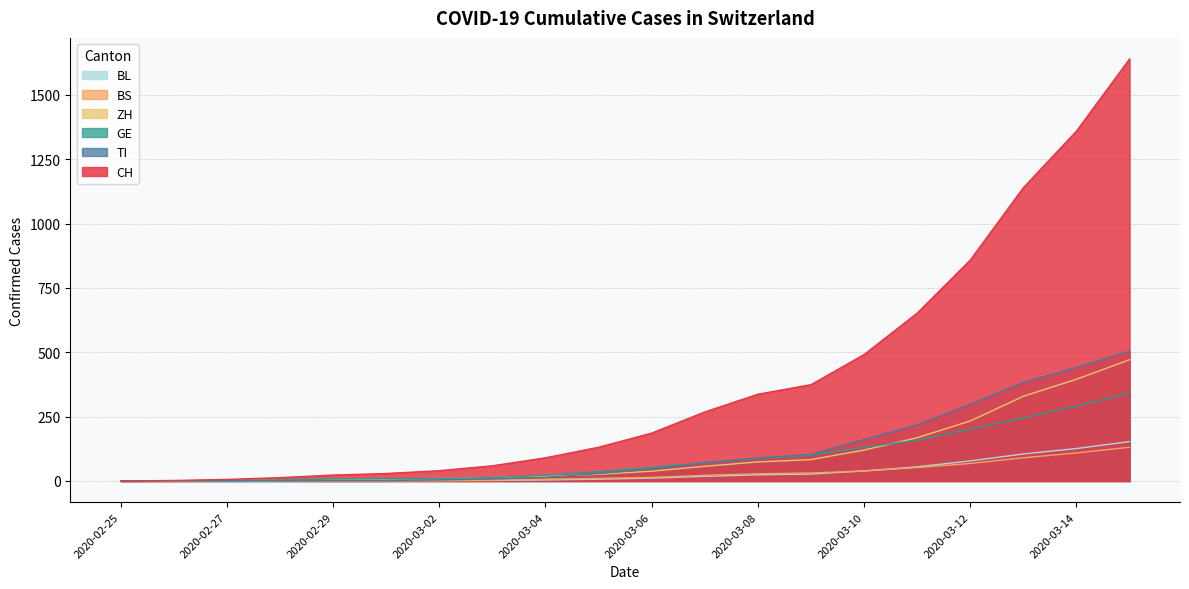

Reading left to right, list all the values displayed in this chart.

CH: 0	2	6	13	23	29	40	59	90	131	186	268	337	374	491	652	858	1139	1359	1639
TI: 0	1	1	1	2	2	4	8	14	29	46	71	89	103	161	218	298	383	441	504
GE: 0	1	1	4	8	9	10	13	22	36	53	70	87	100	131	158	202	245	291	341
ZH: 0	0	2	2	6	7	10	13	18	26	38	57	74	83	120	168	233	329	395	471
BS: 0	0	1	1	1	1	1	3	7	10	14	22	28	31	39	52	68	90	109	131
BL: 0	0	0	1	2	2	2	2	4	7	11	18	24	27	39	55	78	105	126	153